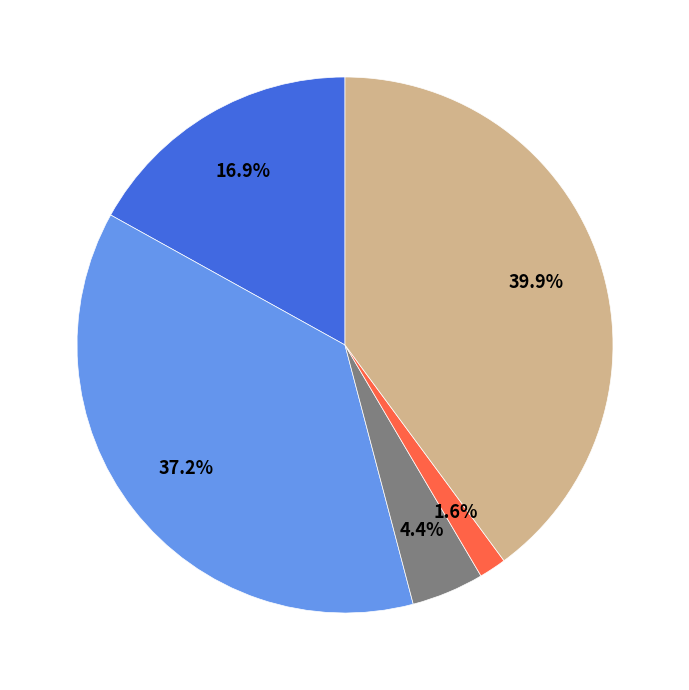

Does any single category account for the majority?

No